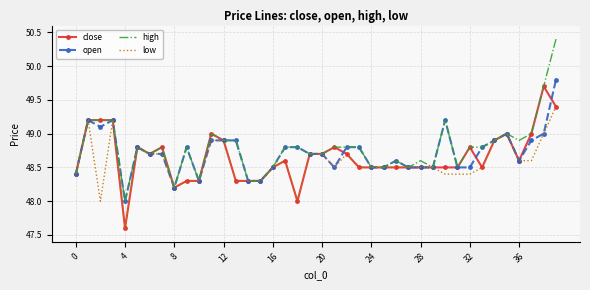

Which series has the widest spread of values?

high